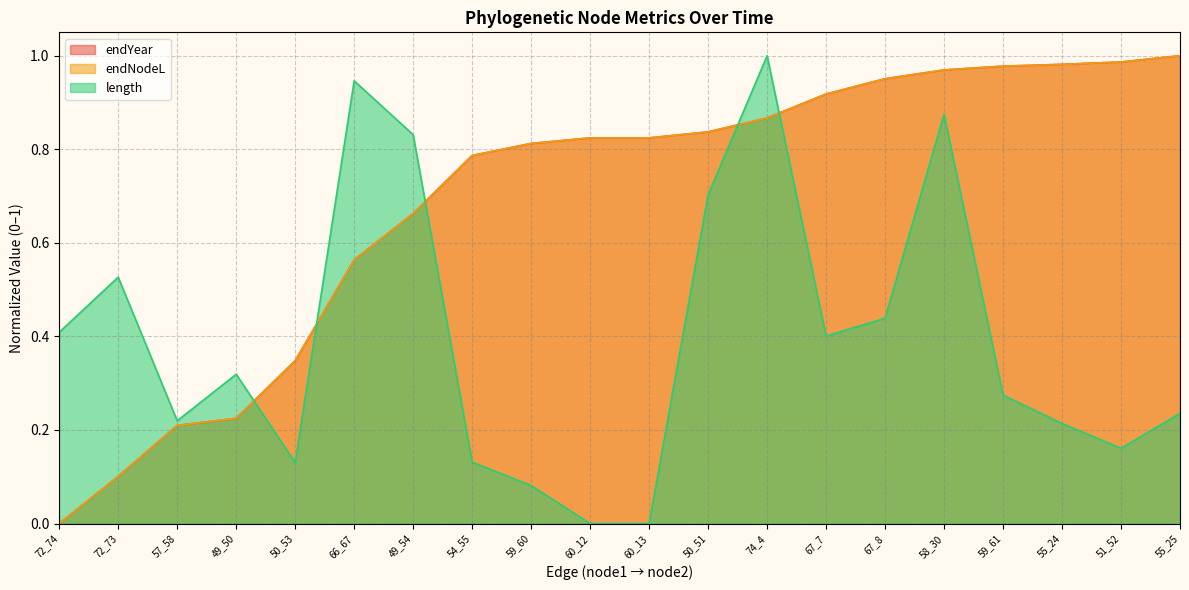

Which has a higher value, 50_53 or 55_25?

55_25